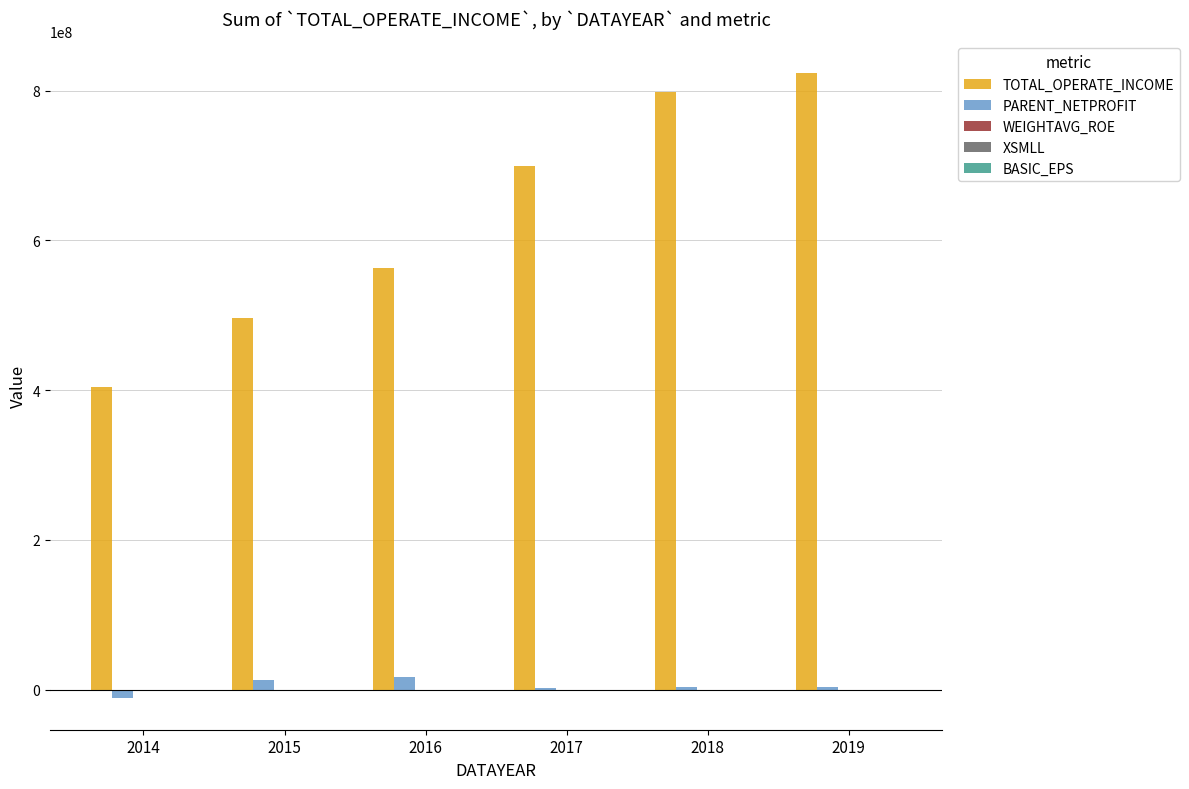

The value of TOTAL_OPERATE_INCOME at 2015 is 496343477.5. True or false?

True